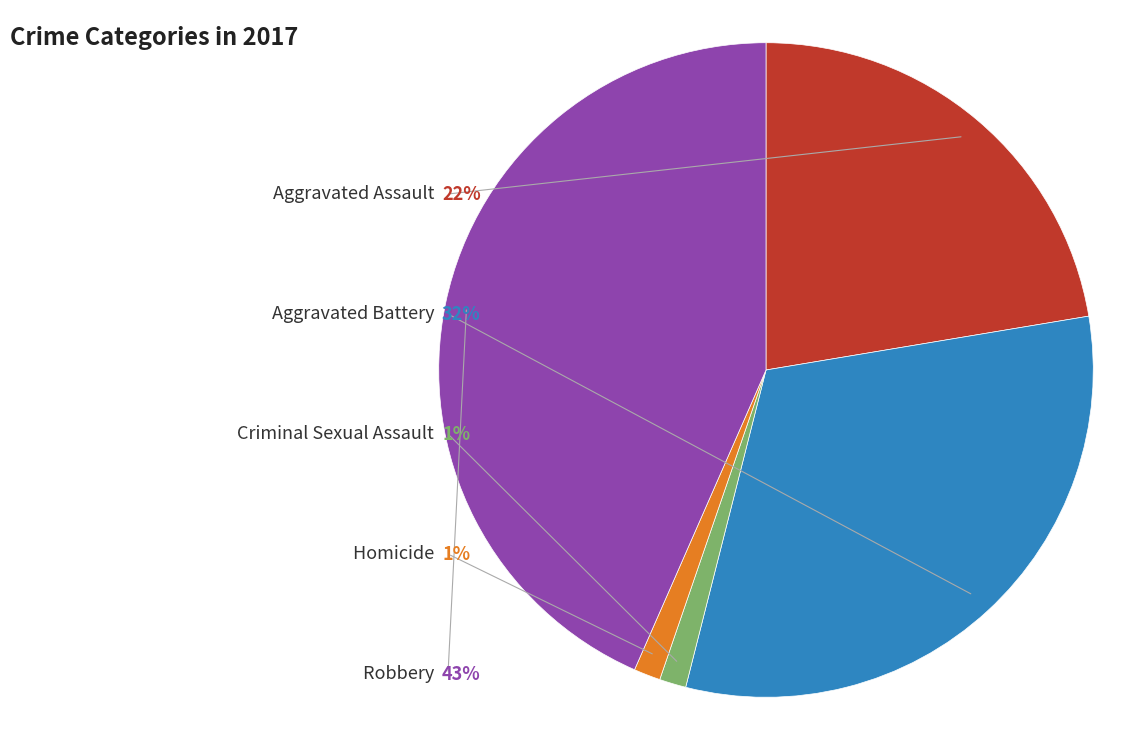

Is there a majority slice in this chart?

No